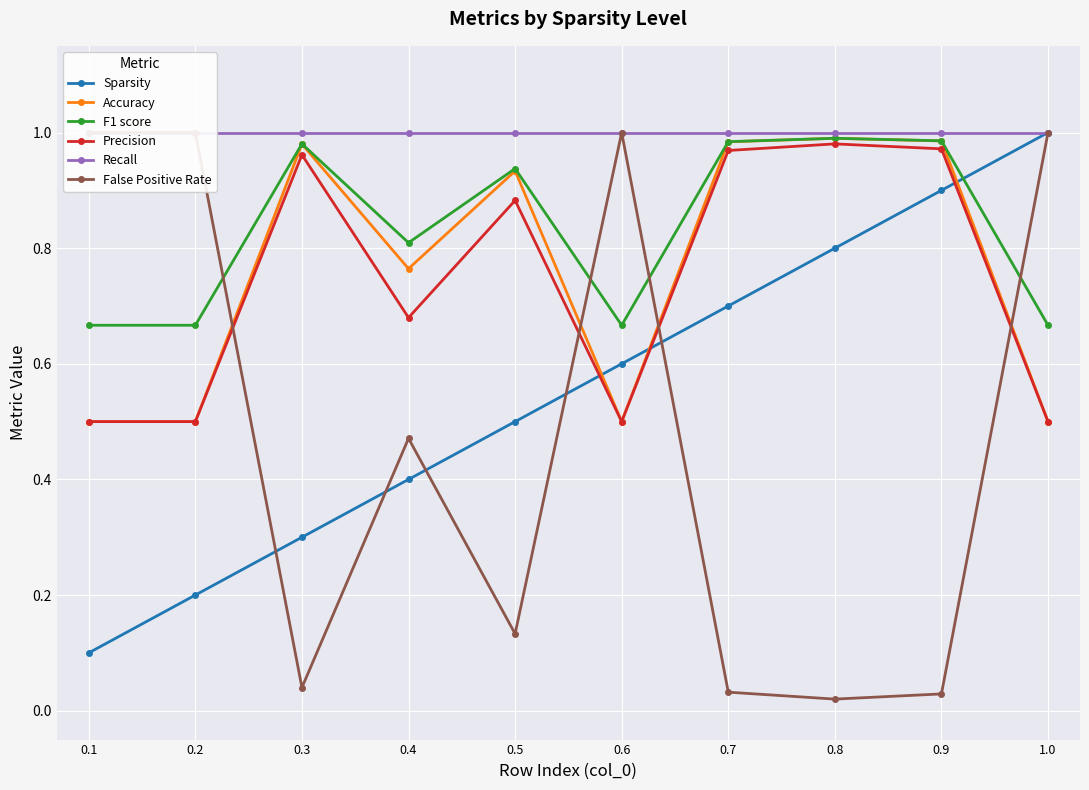

What is the lowest value of the Recall series?

1.0